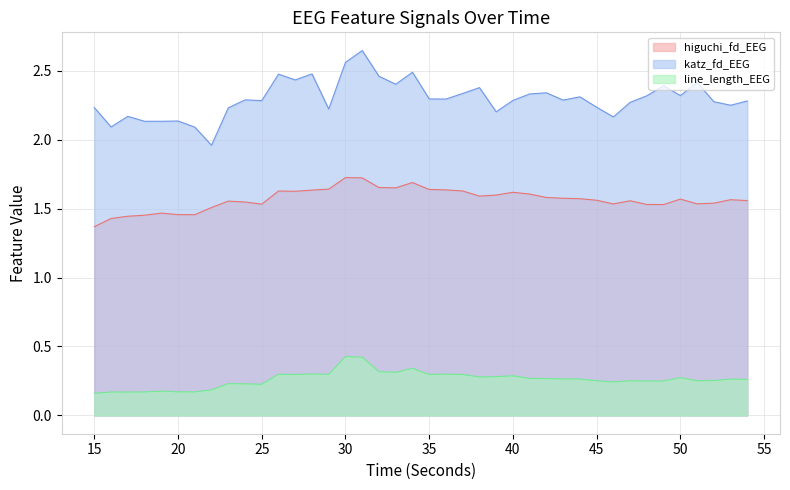

Reading left to right, transcribe all the data shown in this chart.

higuchi_fd_EEG: 1.4	1.4	1.4	1.5	1.5	1.5	1.5	1.5	1.6	1.5	1.5	1.6	1.6	1.6	1.6	1.7	1.7	1.7	1.6	1.7	1.6	1.6	1.6	1.6	1.6	1.6	1.6	1.6	1.6	1.6	1.6	1.5	1.6	1.5	1.5	1.6	1.5	1.5	1.6	1.6
katz_fd_EEG: 2.2	2.1	2.2	2.1	2.1	2.1	2.1	2.0	2.2	2.3	2.3	2.5	2.4	2.5	2.2	2.6	2.6	2.5	2.4	2.5	2.3	2.3	2.3	2.4	2.2	2.3	2.3	2.3	2.3	2.3	2.2	2.2	2.3	2.3	2.4	2.3	2.4	2.3	2.2	2.3
line_length_EEG: 0.2	0.2	0.2	0.2	0.2	0.2	0.2	0.2	0.2	0.2	0.2	0.3	0.3	0.3	0.3	0.4	0.4	0.3	0.3	0.3	0.3	0.3	0.3	0.3	0.3	0.3	0.3	0.3	0.3	0.3	0.3	0.2	0.3	0.3	0.2	0.3	0.3	0.3	0.3	0.3